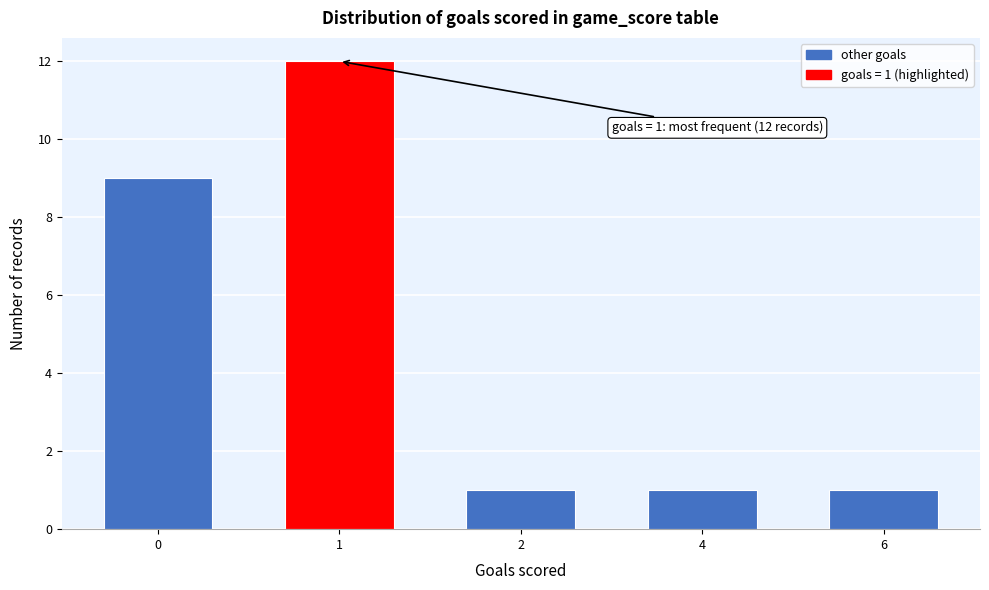

Reading left to right, extract all data points from this chart.

9	12	1	1	1